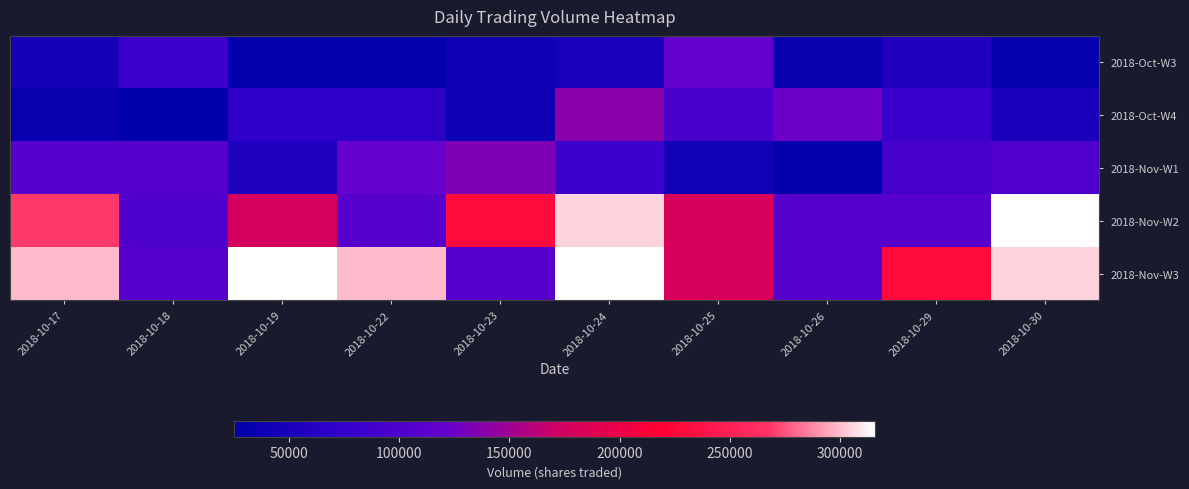

Count the number of data series in this chart.

5